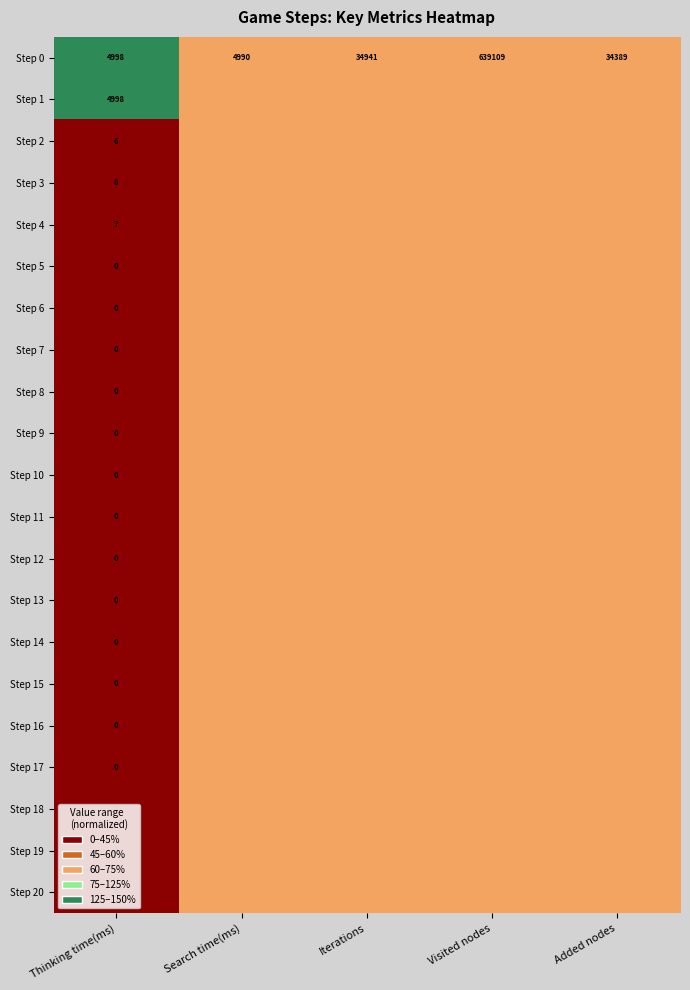

What value does the Step 0 series have at Thinking time(ms)?

4998.0